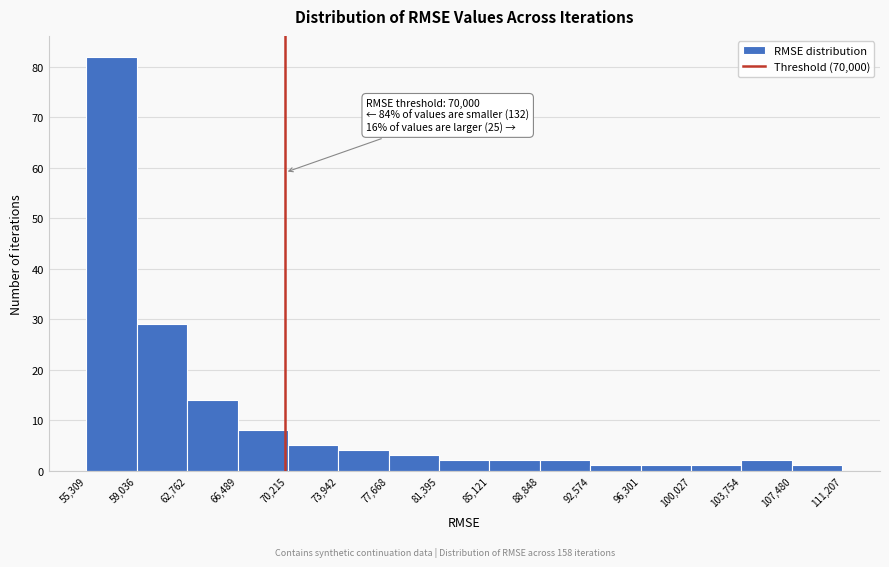

Which range on the x-axis has the tallest bar?

55,309 to 59,036